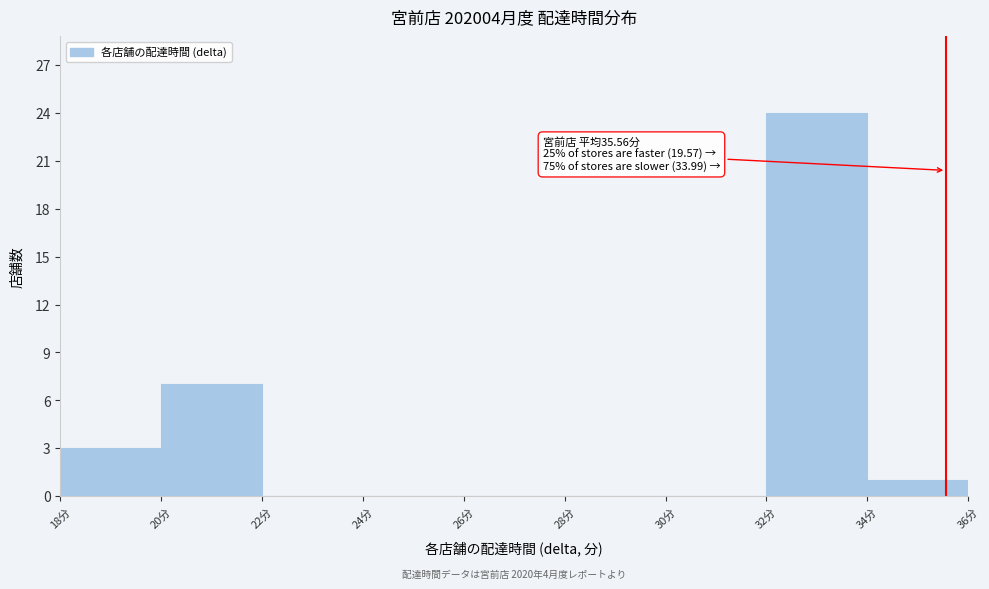

Which range on the x-axis has the tallest bar?

32 to 34